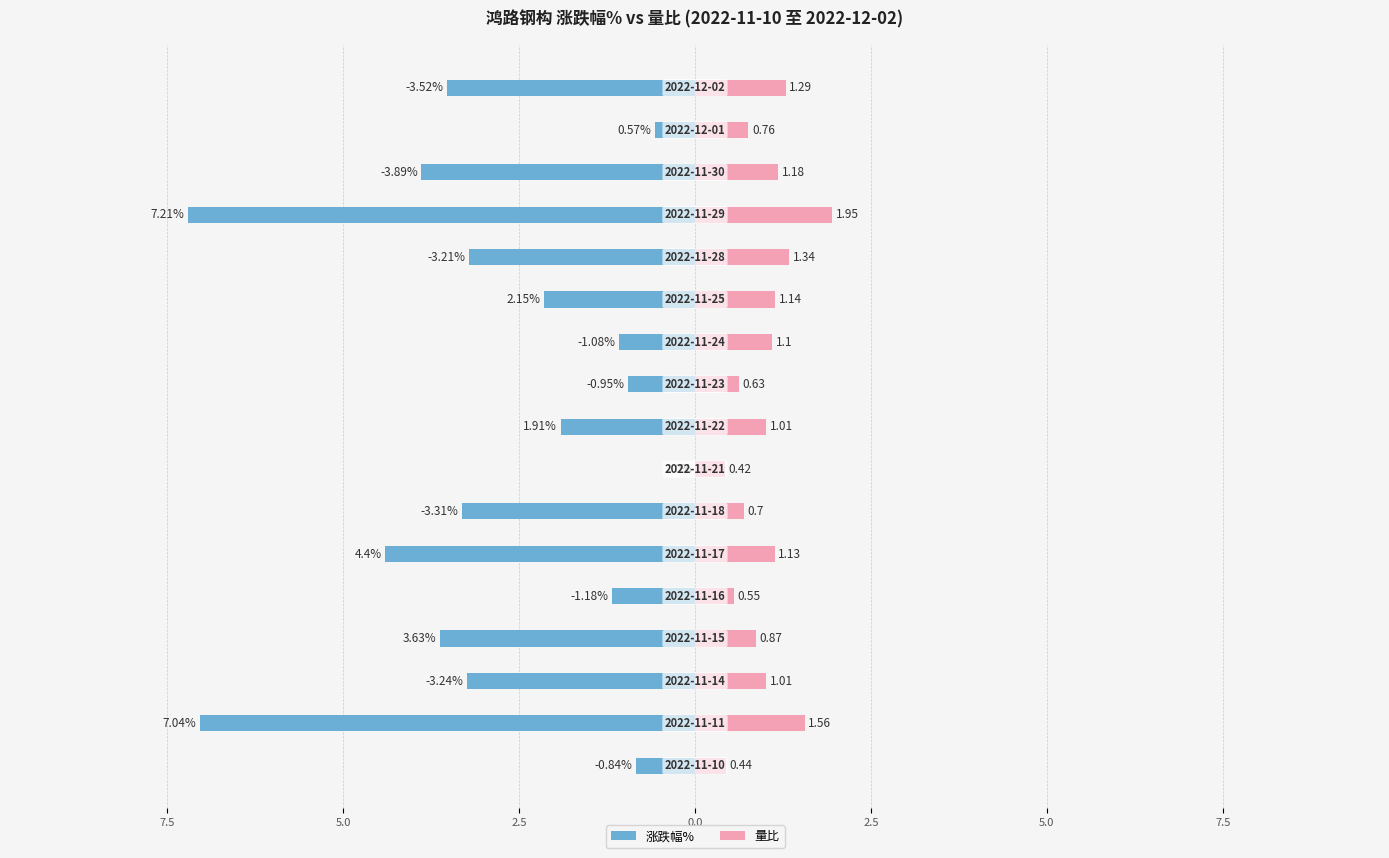

What is the lowest value of the 量比 series?

0.4